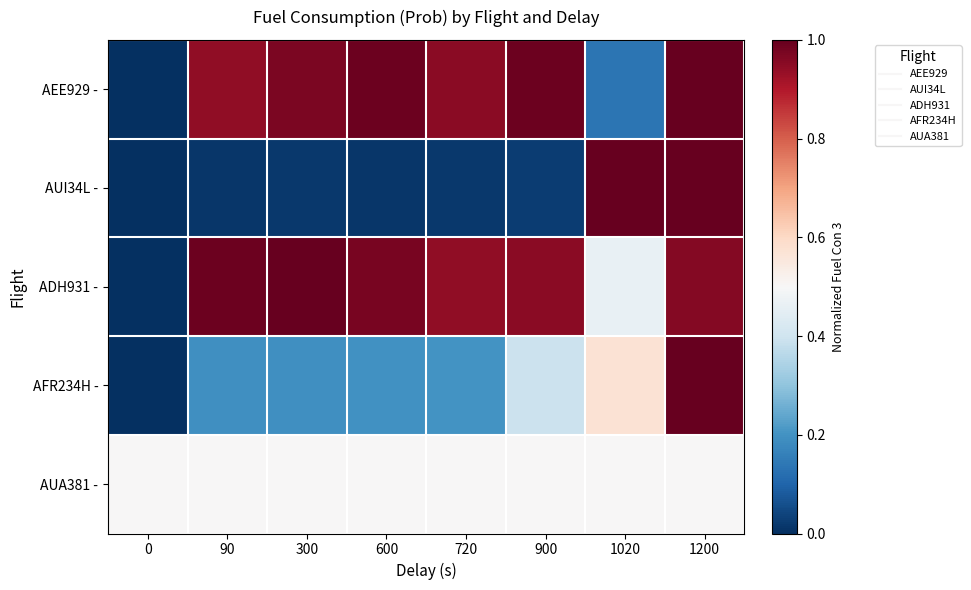

Reading left to right, list all the values displayed in this chart.

AEE929 -: 0=0.0	90=0.9	300=1.0	600=1.0	720=1.0	900=1.0	1020=0.1	1200=1.0
AUI34L -: 0=0.0	90=0.0	300=0.0	600=0.0	720=0.0	900=0.0	1020=1.0	1200=1.0
ADH931 -: 0=0.0	90=1.0	300=1.0	600=1.0	720=0.9	900=1.0	1020=0.5	1200=1.0
AFR234H -: 0=0.0	90=0.2	300=0.2	600=0.2	720=0.2	900=0.4	1020=0.6	1200=1.0
AUA381 -: 0=0.5	90=0.5	300=0.5	600=0.5	720=0.5	900=0.5	1020=0.5	1200=0.5